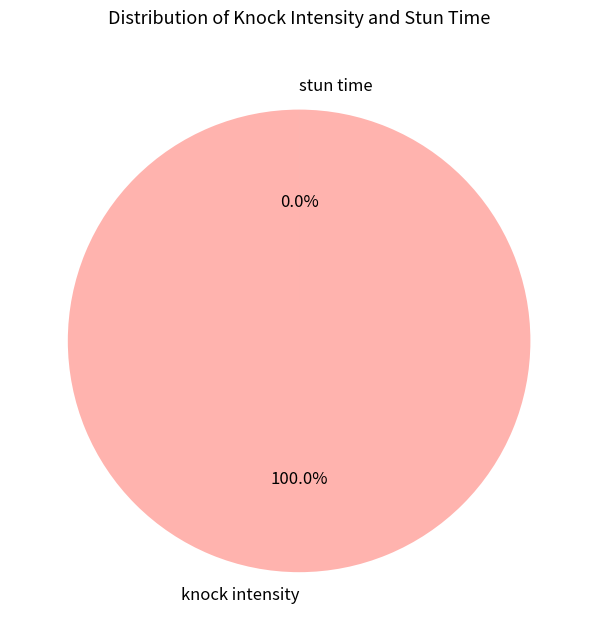

Is there a majority slice in this chart?

Yes